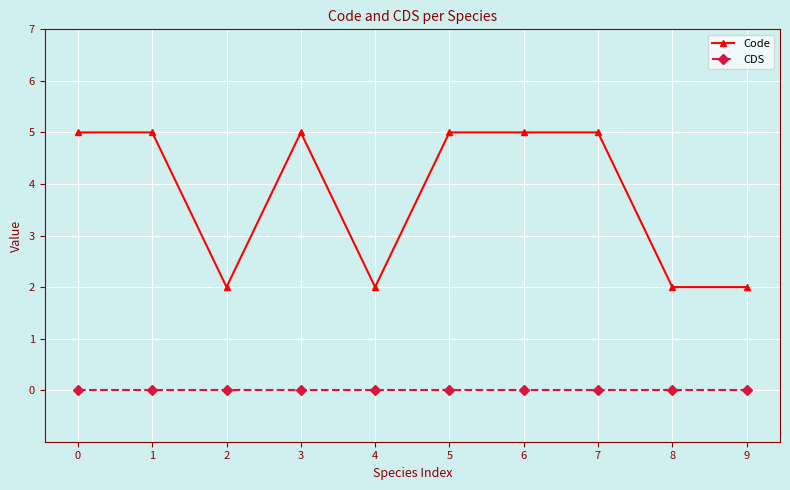

What is the total value across all series at 2?

2